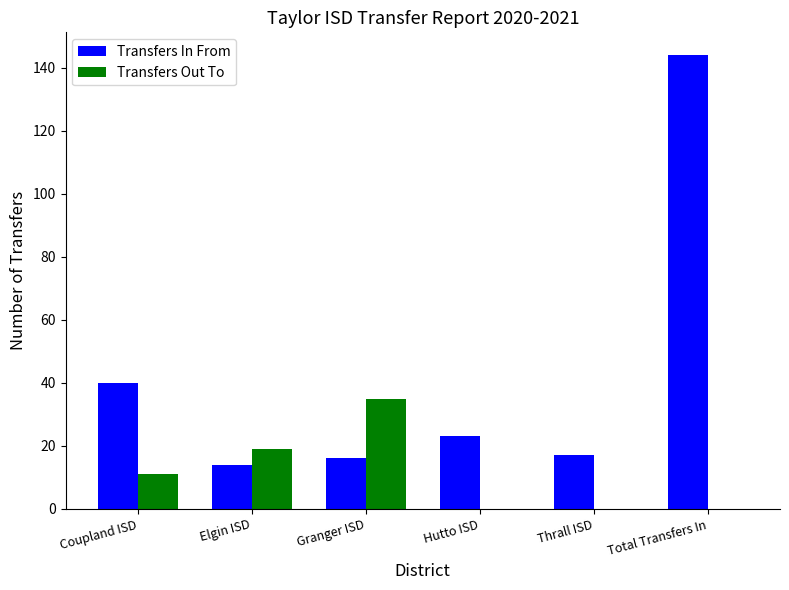

At which label does Transfers Out To reach its peak?

Granger ISD